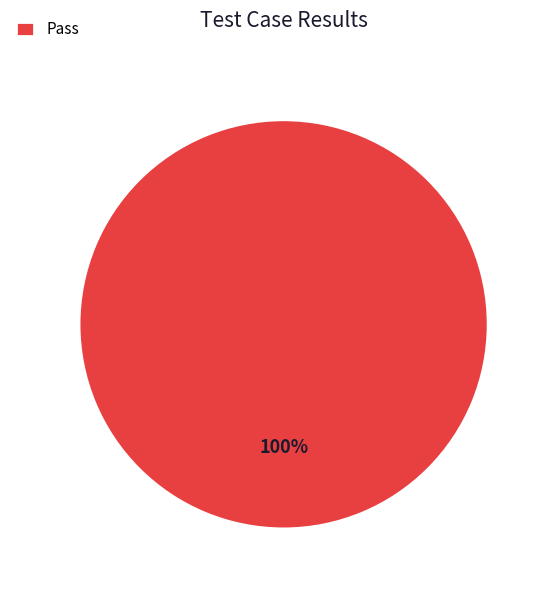

Rank the categories by value from highest to lowest.

Pass